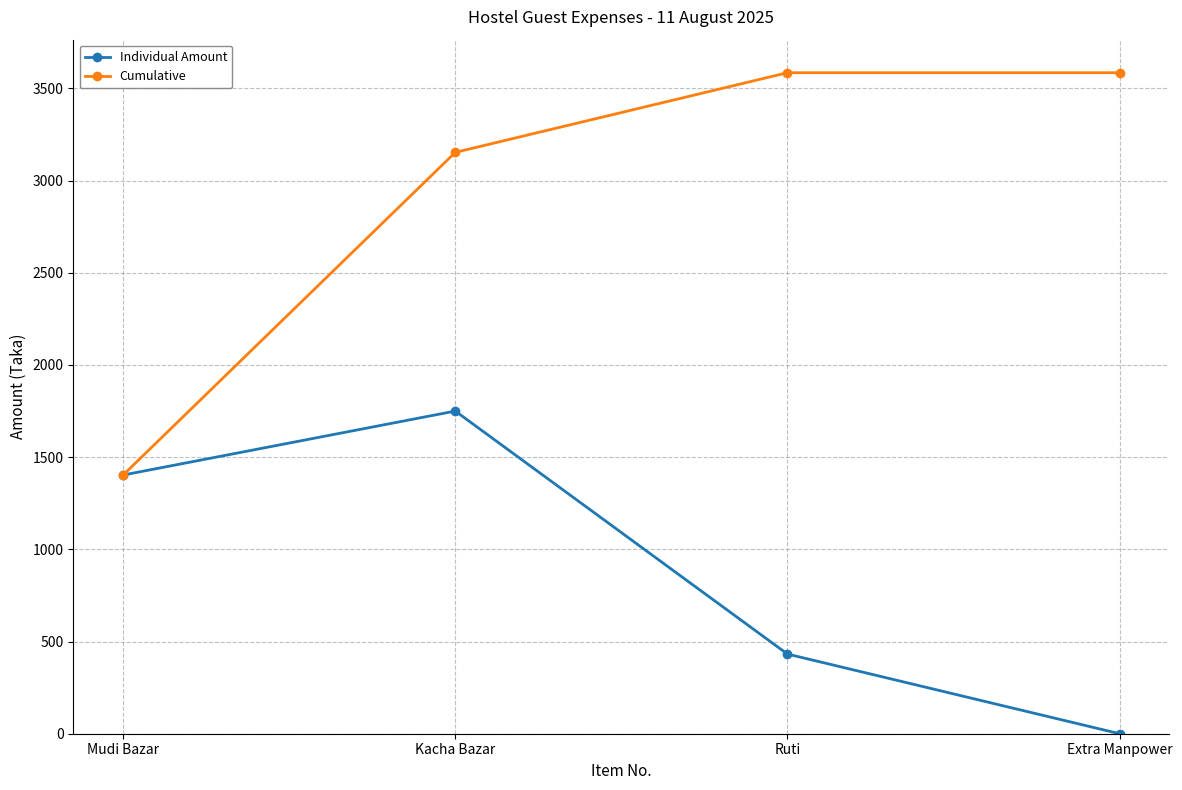

List the series in order of their overall mean, lowest first.

Individual Amount, Cumulative